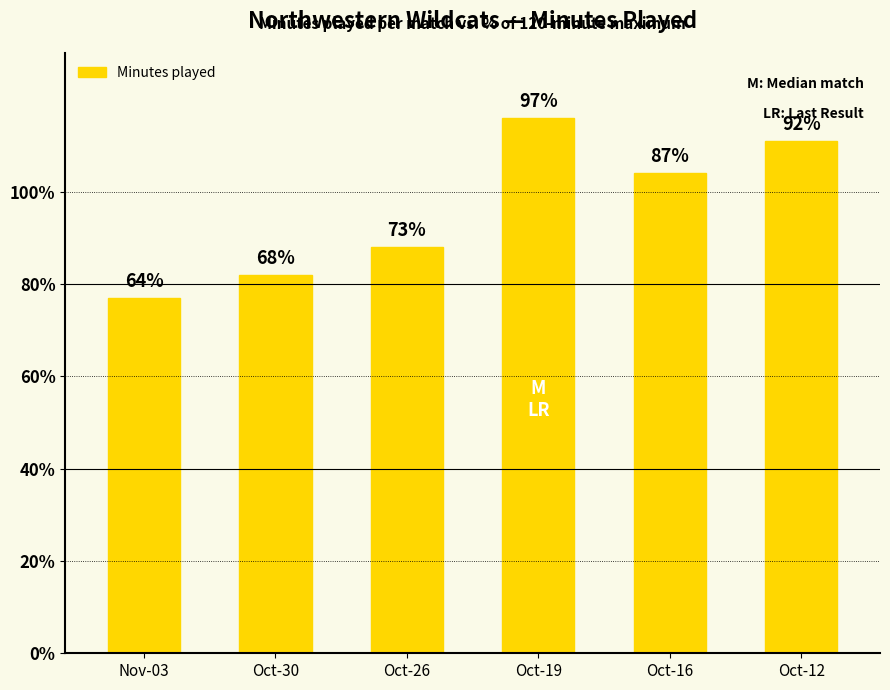

How many bars are there in total?

6